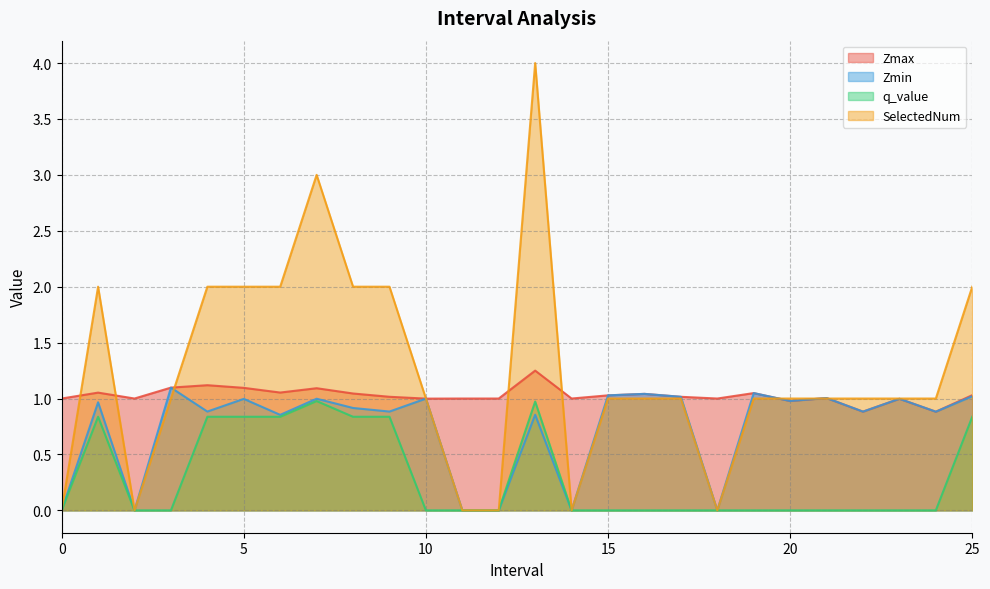

At 0, list the series in order from smallest to largest.

Zmin, q_value, SelectedNum, Zmax